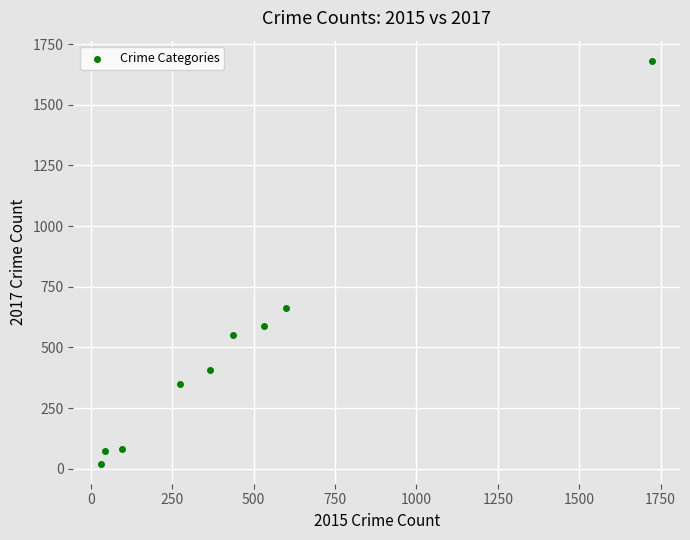

What is the range of X values (max minus min)?

1694